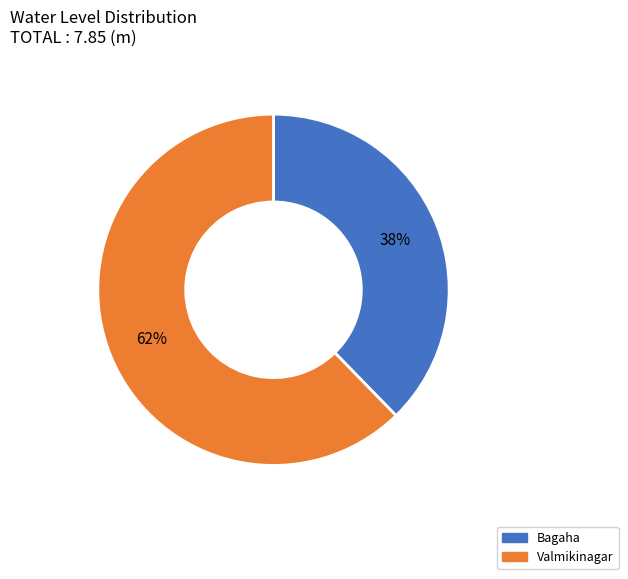

Rank the categories by value from highest to lowest.

Valmikinagar, Bagaha